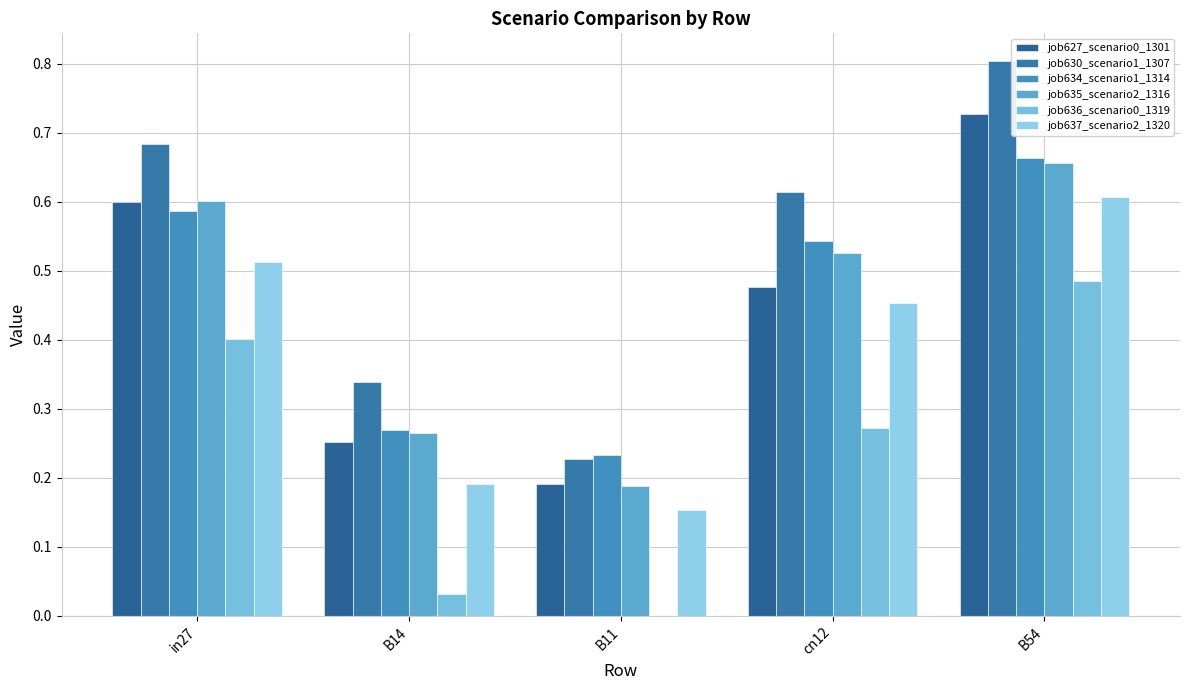

Which series has the largest total across all categories?

job630_scenario1_1307